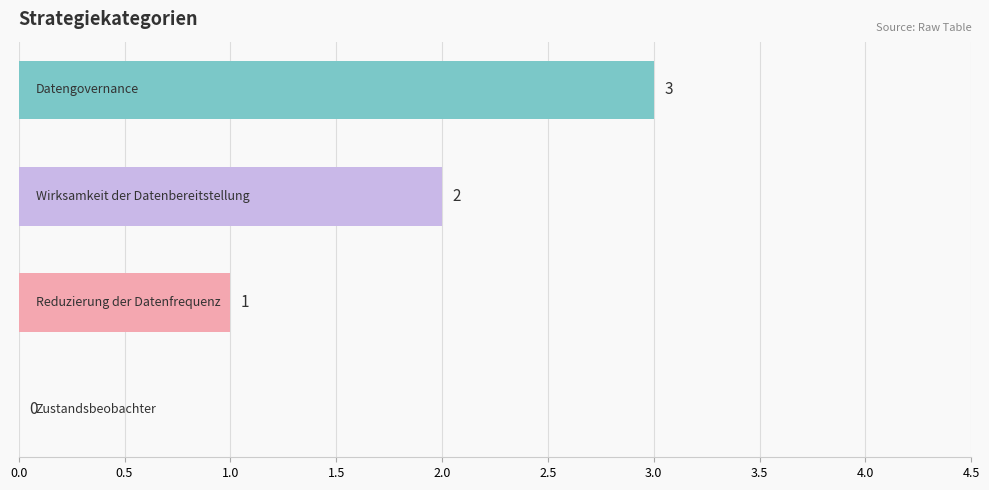

What is the sum of all values?

6